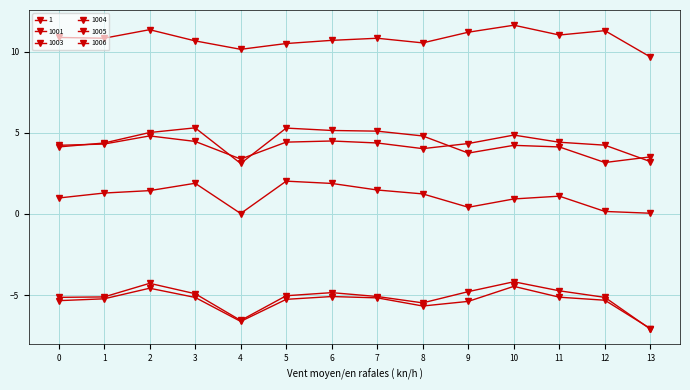

How many data points in 1 are above 4?

10